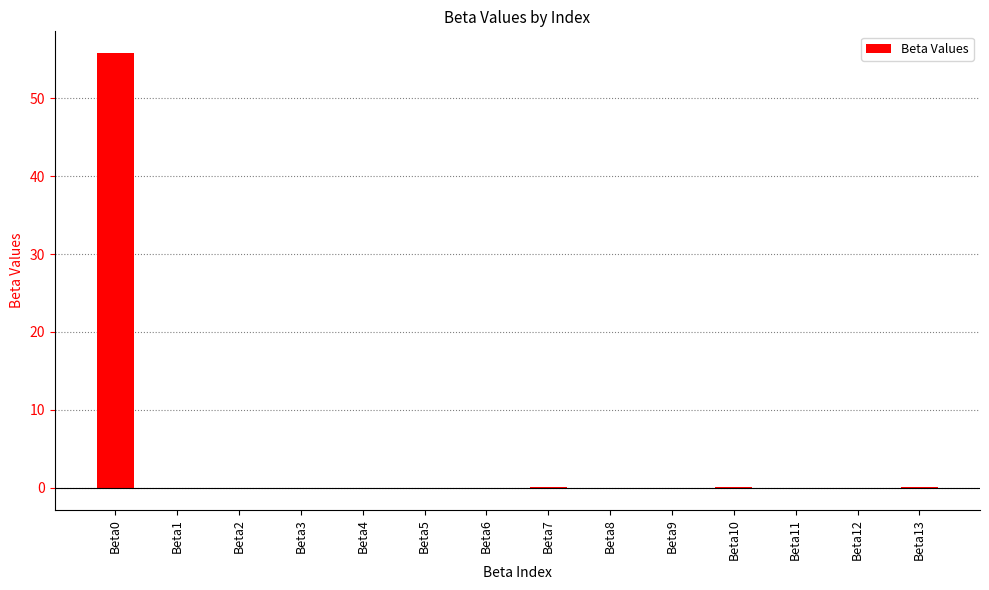

How many categories are shown in the chart?

14